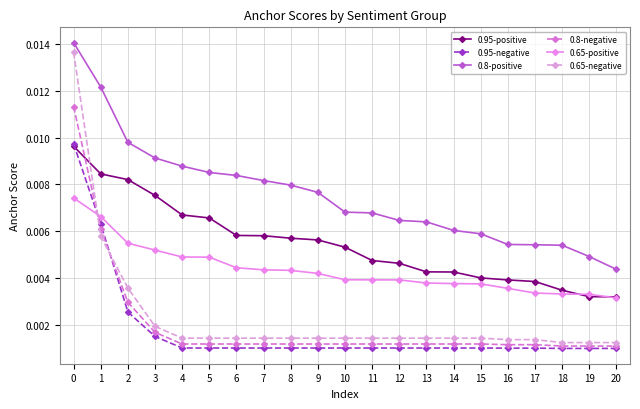

Count the 0.8-positive values in the range 0 to 1.

21